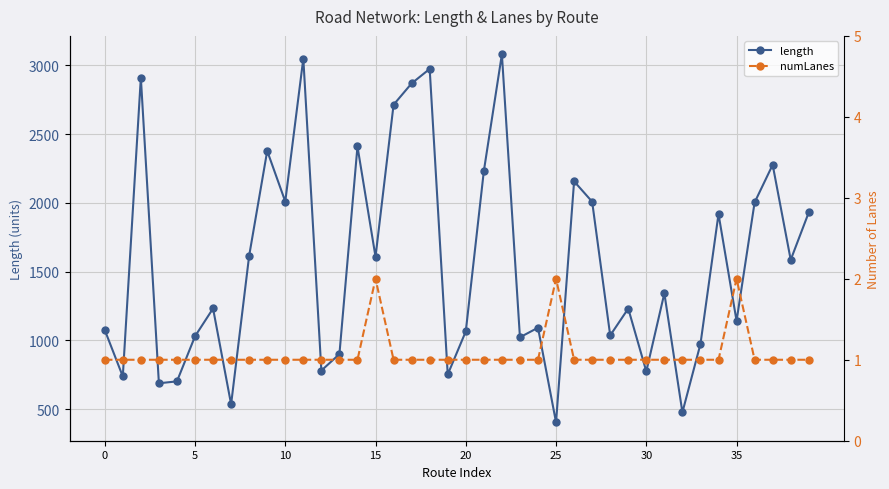

At which category is the sum across all series the highest?

22